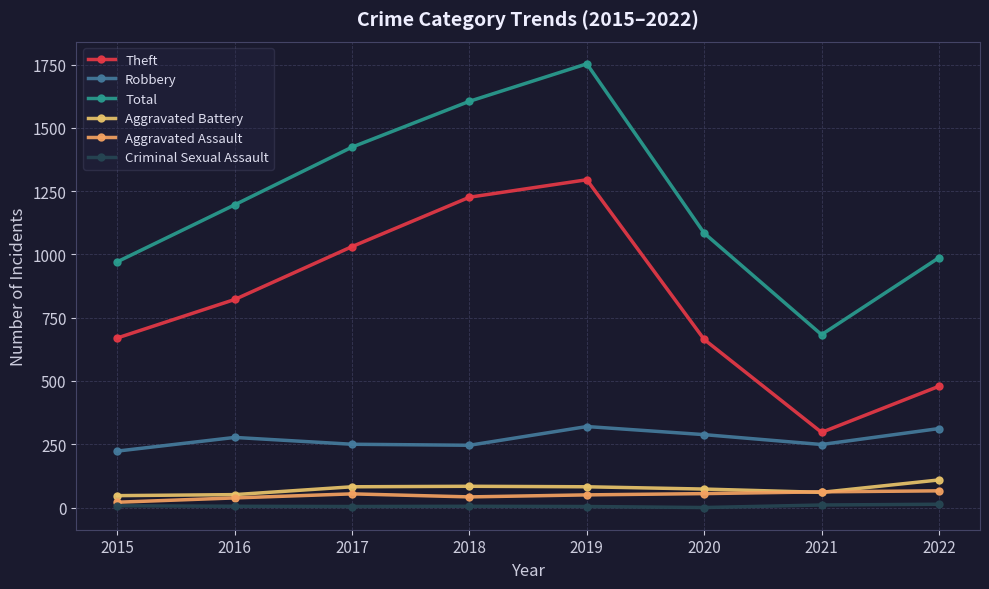

List the series in order of their peak value, highest first.

Total, Theft, Robbery, Aggravated Battery, Aggravated Assault, Criminal Sexual Assault